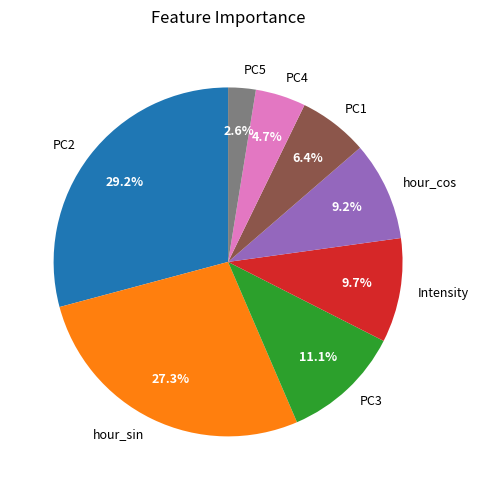

What portion of the pie excludes PC4?

95.3%